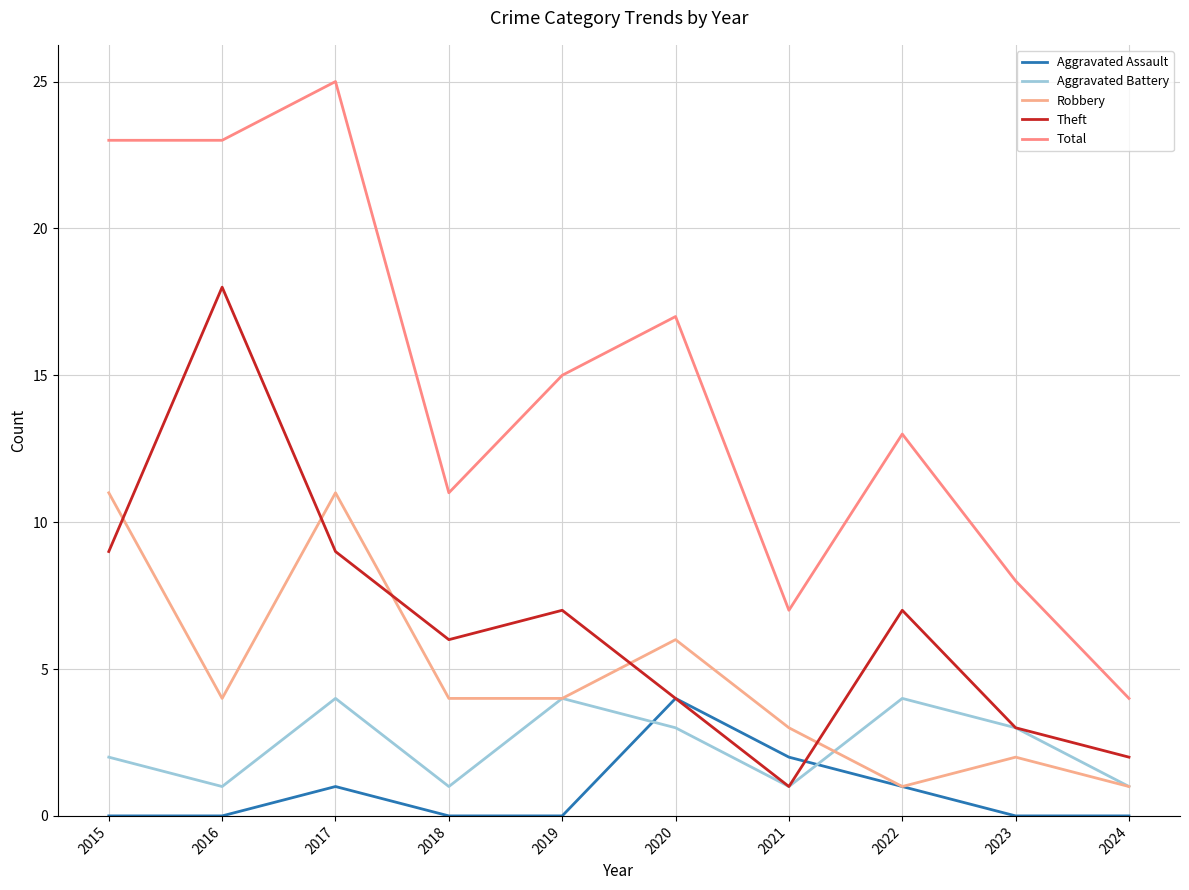

How many lines are shown in the chart?

5